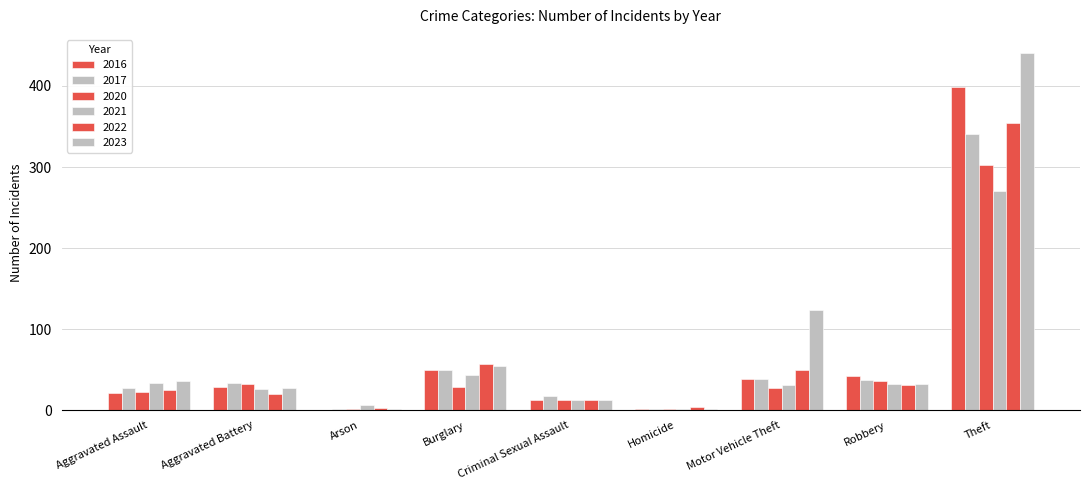

How many series are shown in this chart?

6